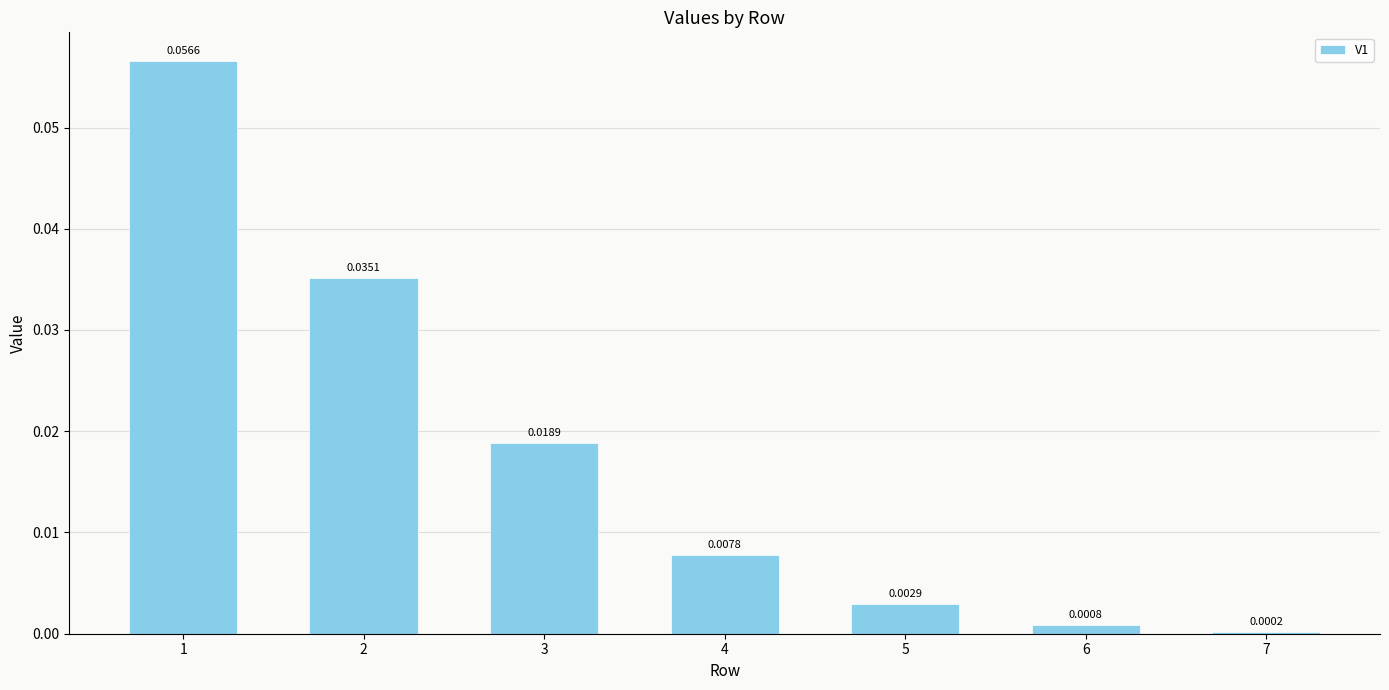

Between 4 and 3, which is larger?

3